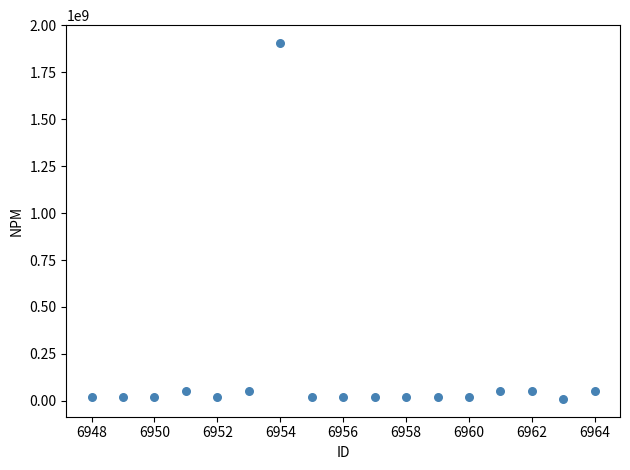

What is the range of X values (max minus min)?

16